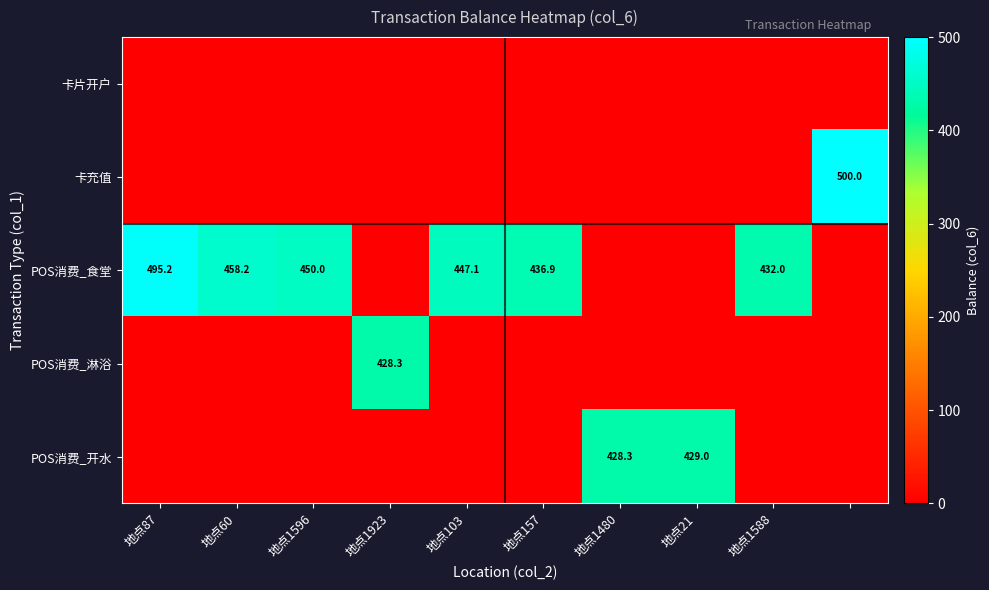

List the series in order of their peak value, lowest first.

卡片开户, POS消费_淋浴, POS消费_开水, POS消费_食堂, 卡充值